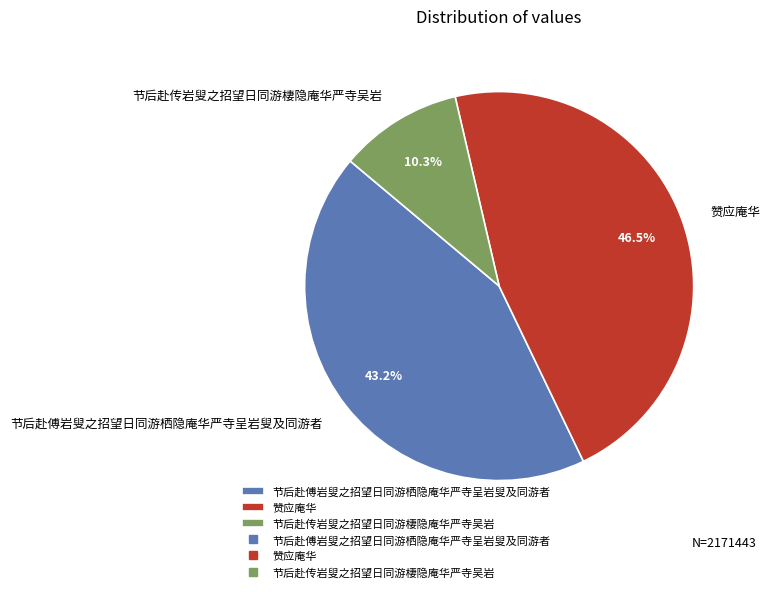

Is it true that 赞应庵华 is 55% of the pie?

False